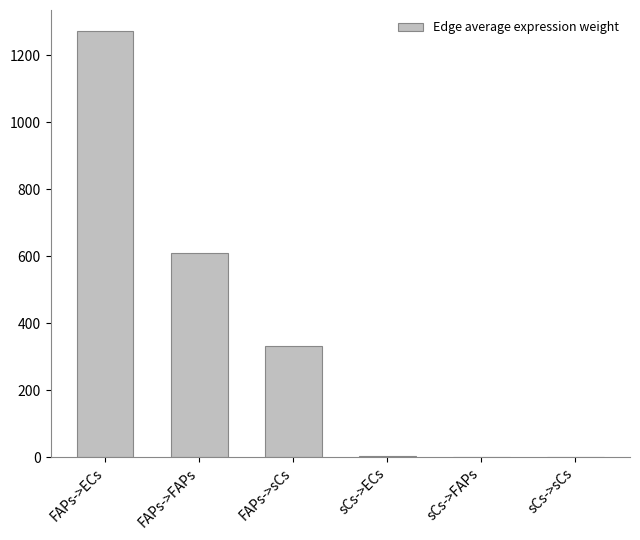

Where is the data nearest to the value 636?

FAPs->FAPs